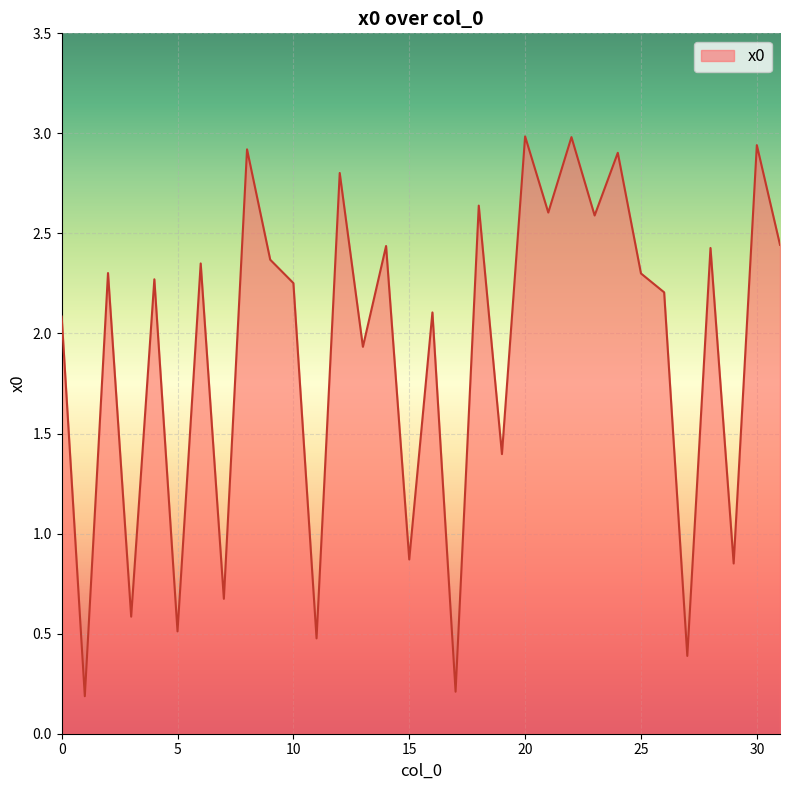

What is the maximum value shown in the chart?

3.0